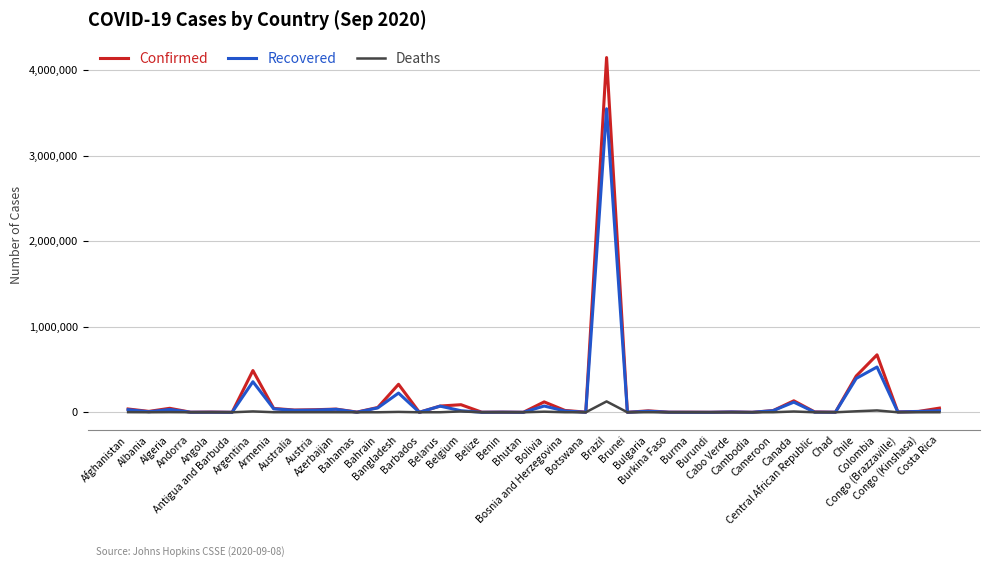

What is the maximum value shown in the chart?

4147794